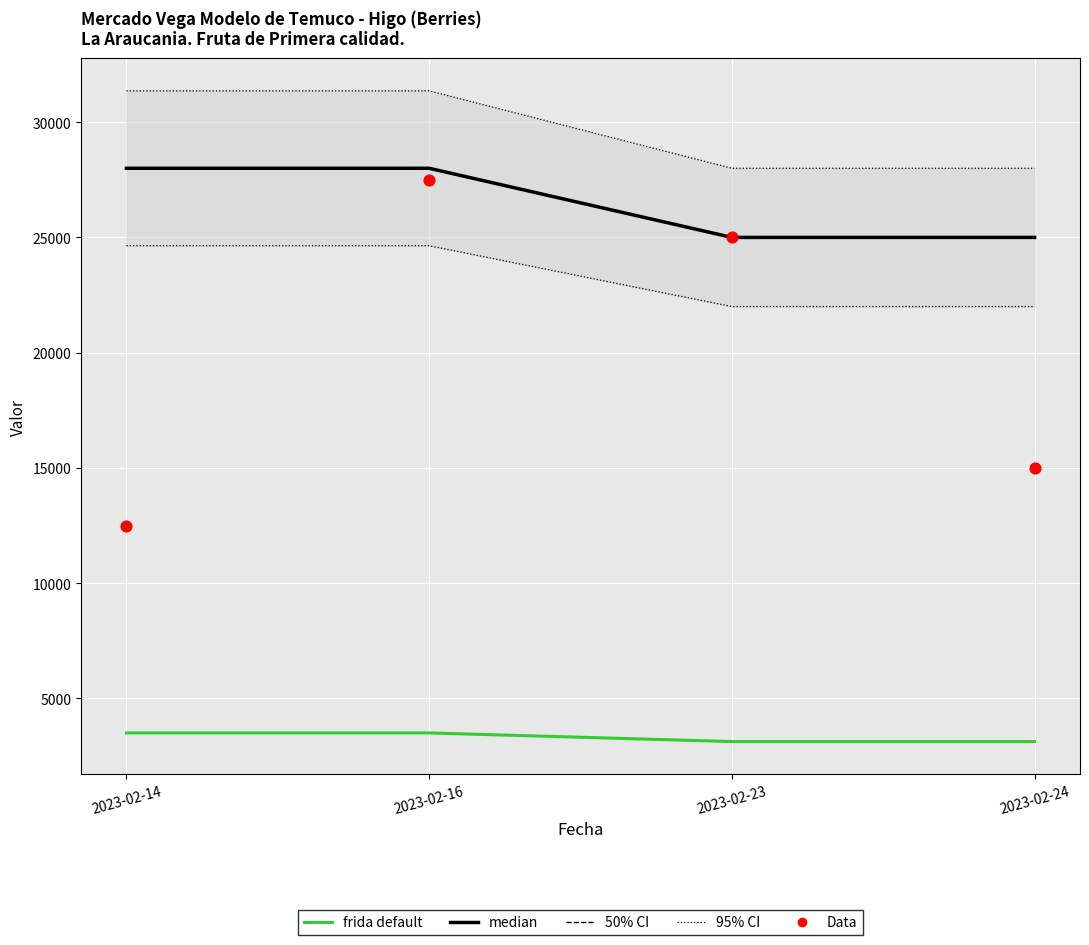

Is the value of frida default at 2023-02-24 greater than the value of Data at 2023-02-14?

No